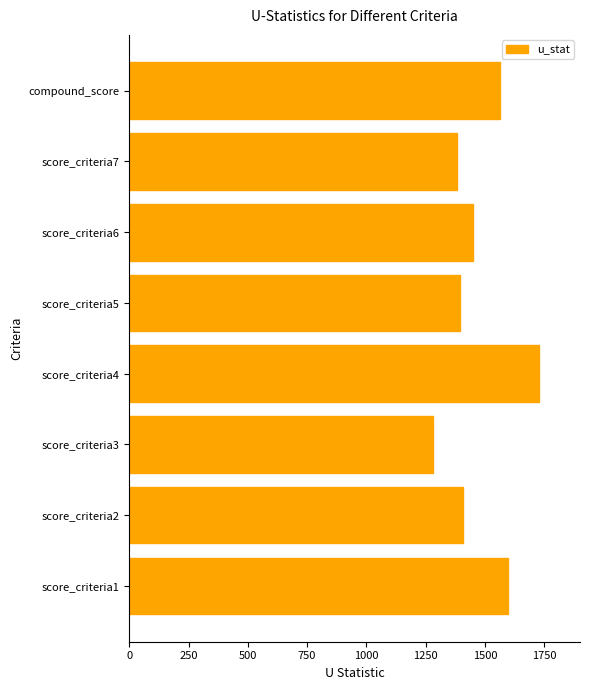

What is the change in value from score_criteria6 to compound_score?

+114.0